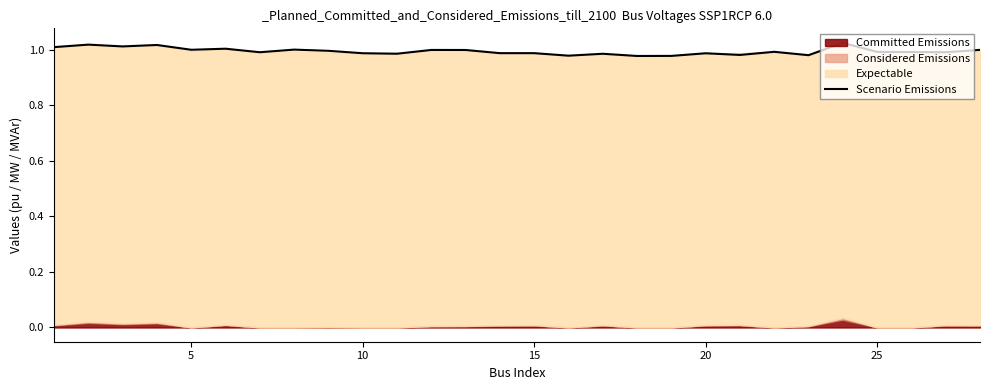

Is it true that the value at 11 is 1.8?

False